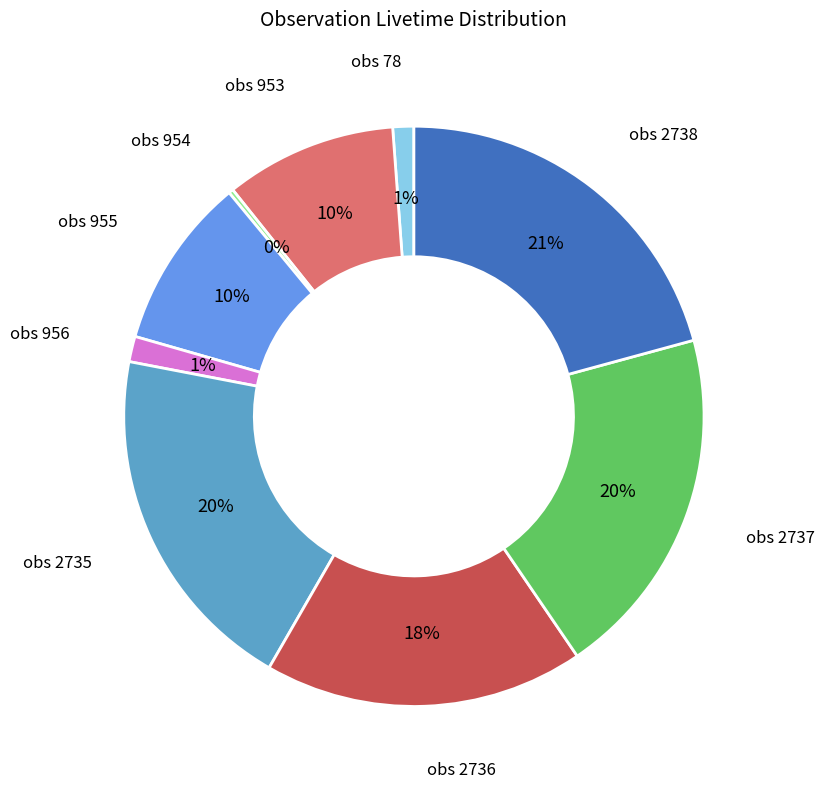

How many slices are in this pie chart?

9